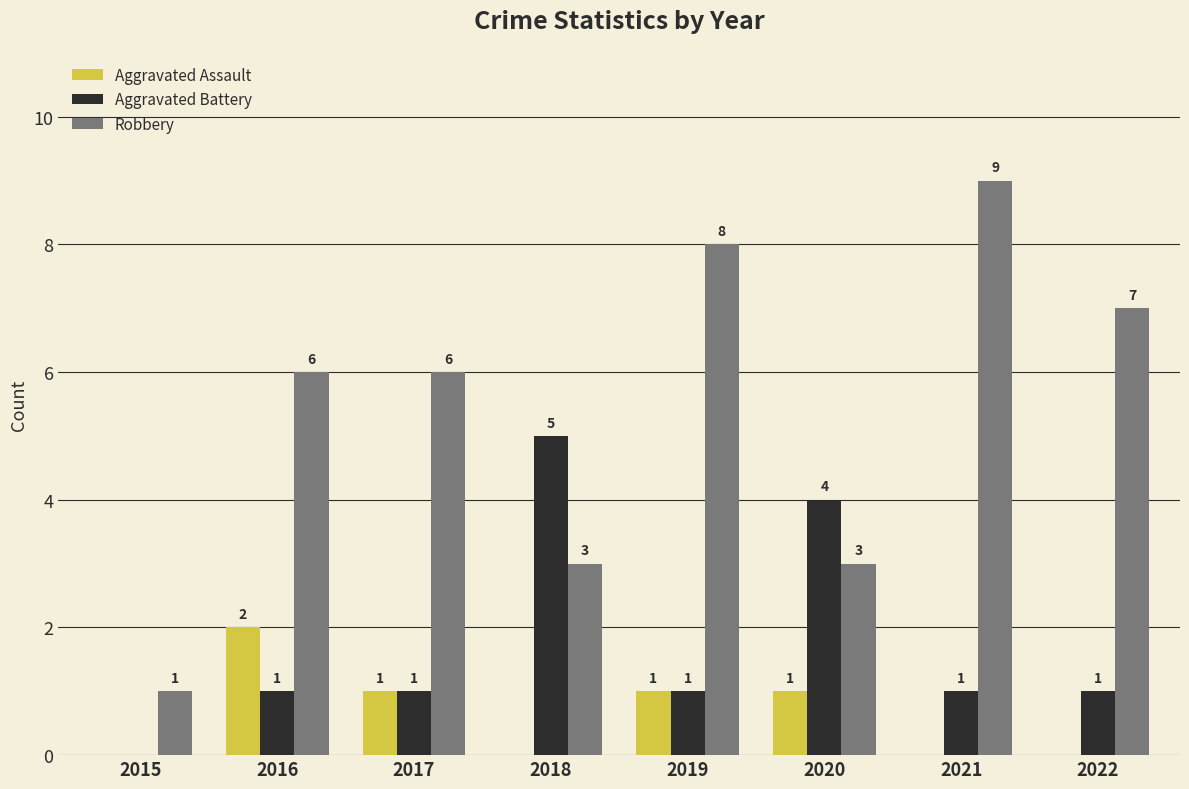

Count the number of data series in this chart.

3